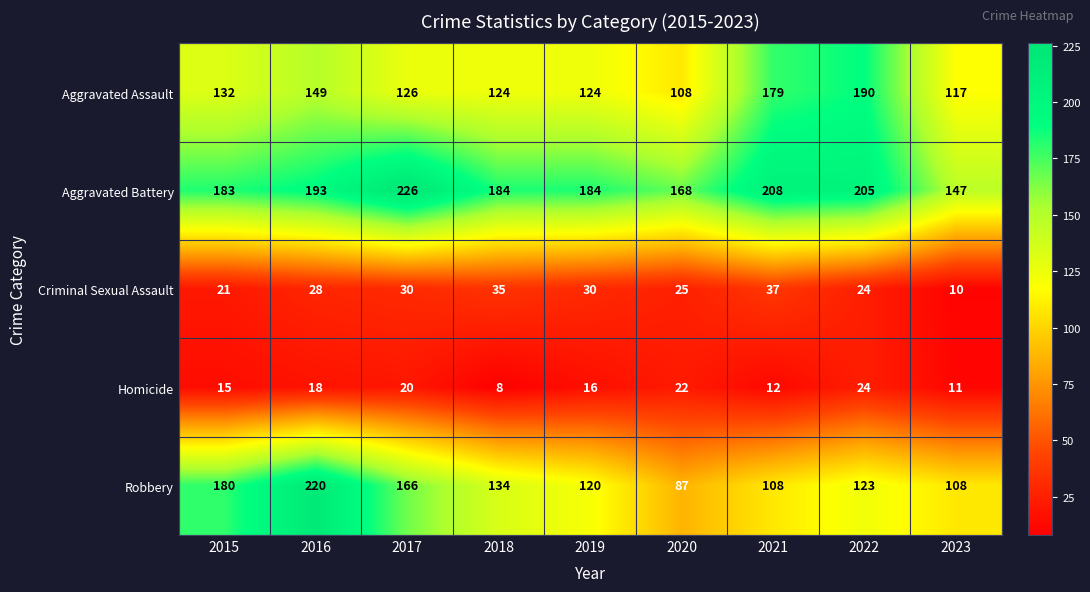

Which series has the largest range (max minus min)?

Robbery